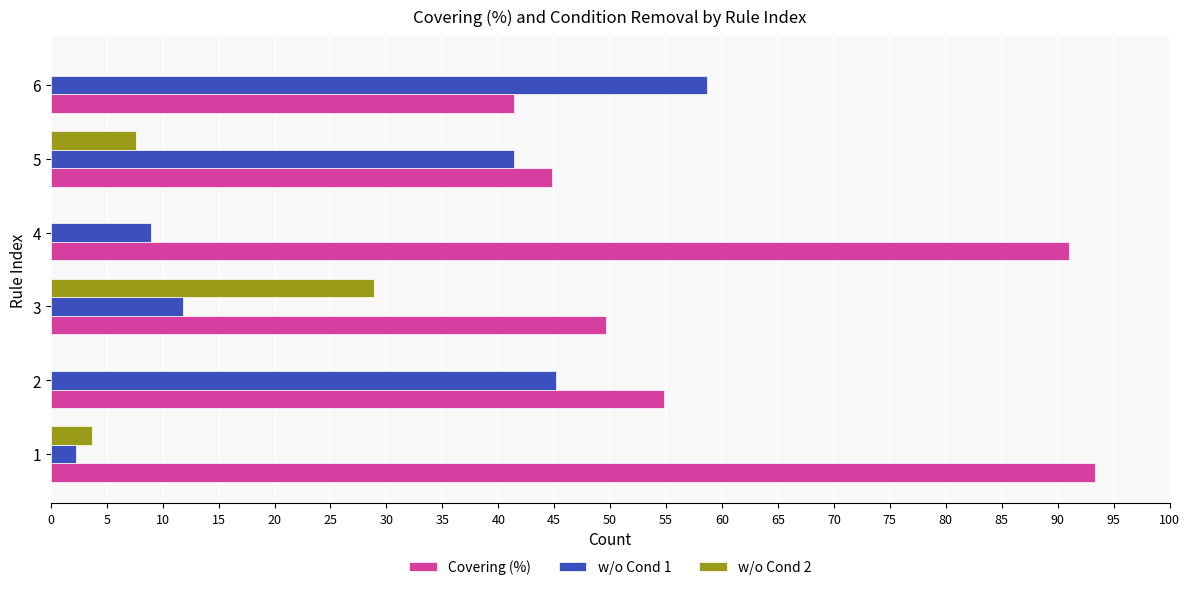

The w/o Cond 1 series shows 60.9 at 5. True or false?

False